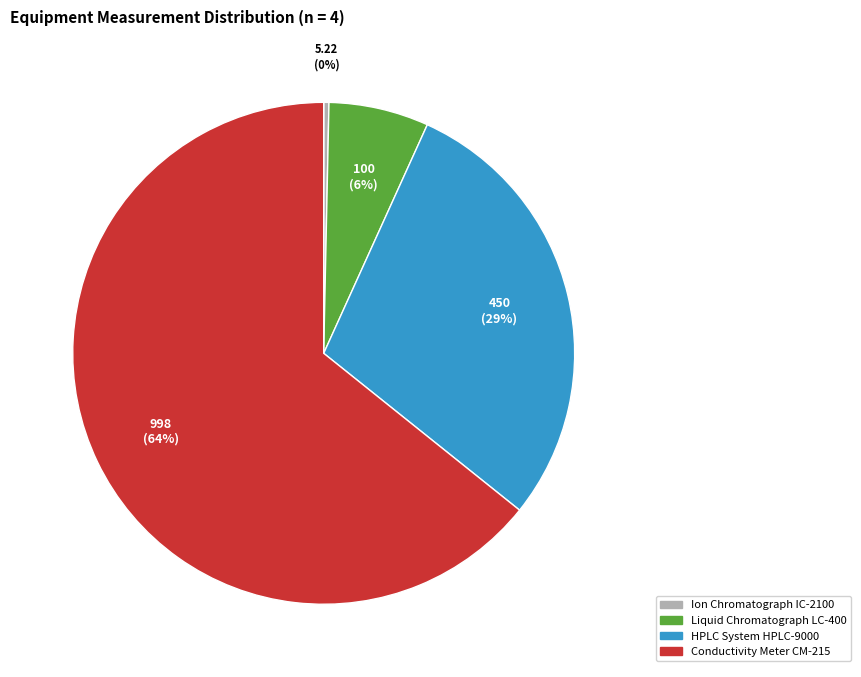

To the nearest percent, what is the difference between the HPLC System HPLC-9000 and Conductivity Meter CM-215 slice percentages?

35%